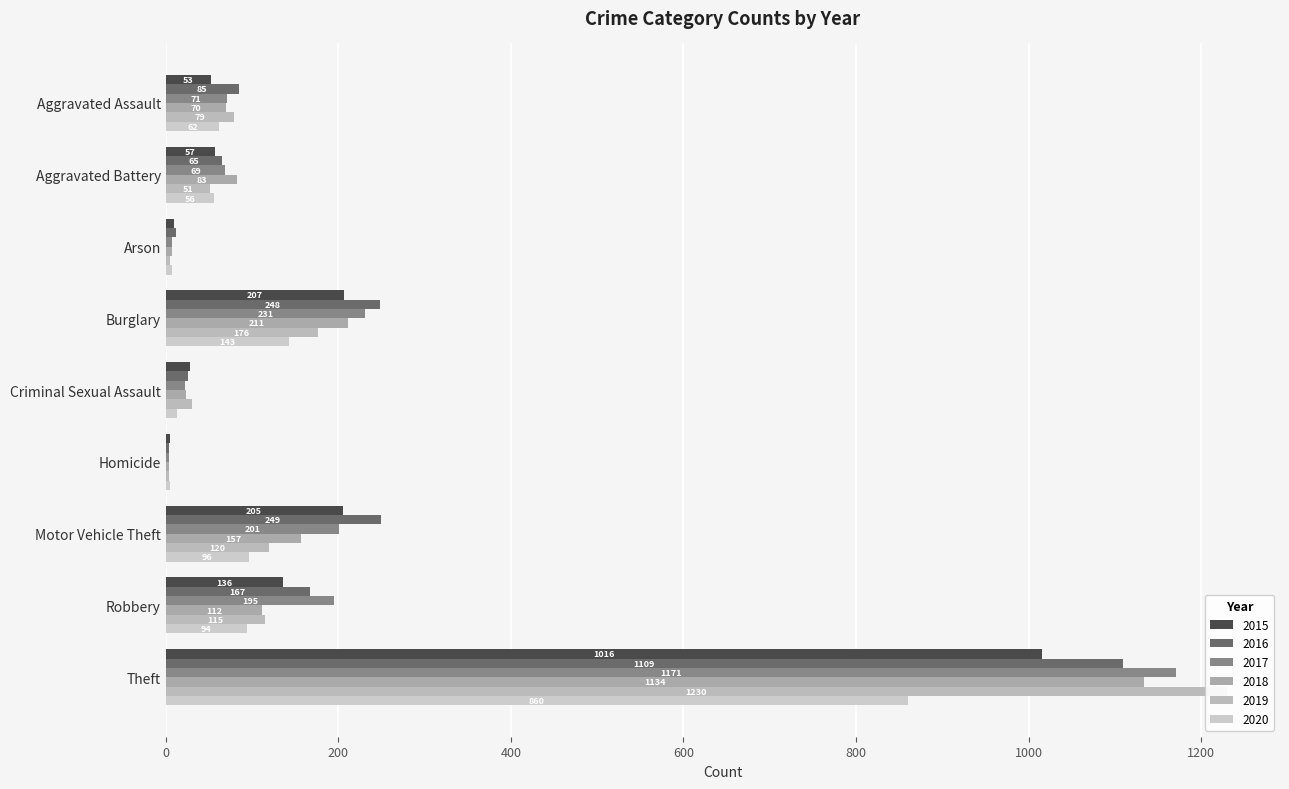

The value of 2019 at Homicide is 3. True or false?

False